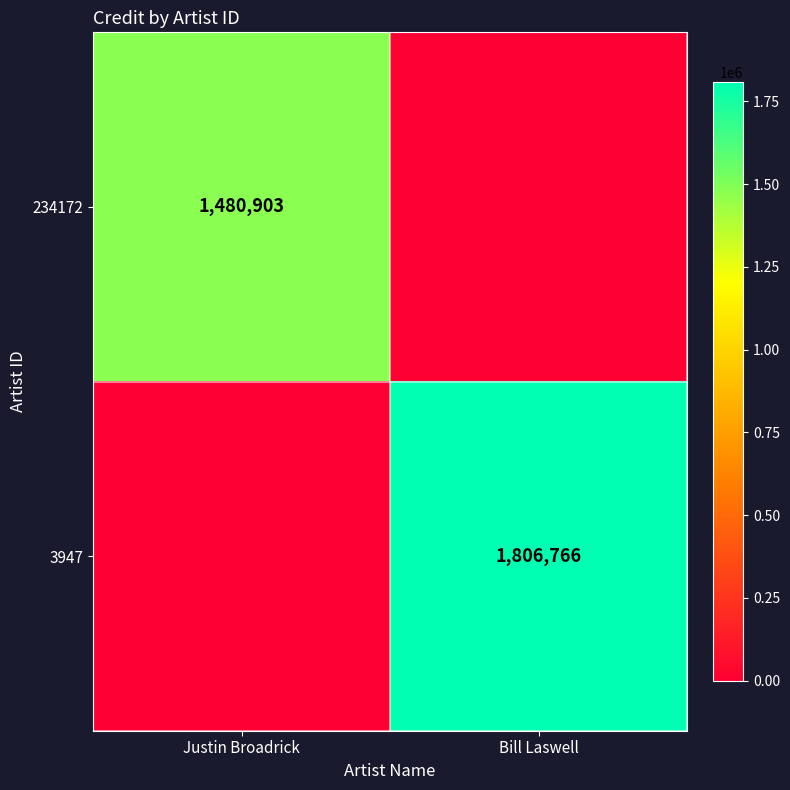

True or false: 234172 has a value of 439431 at Justin Broadrick.

False